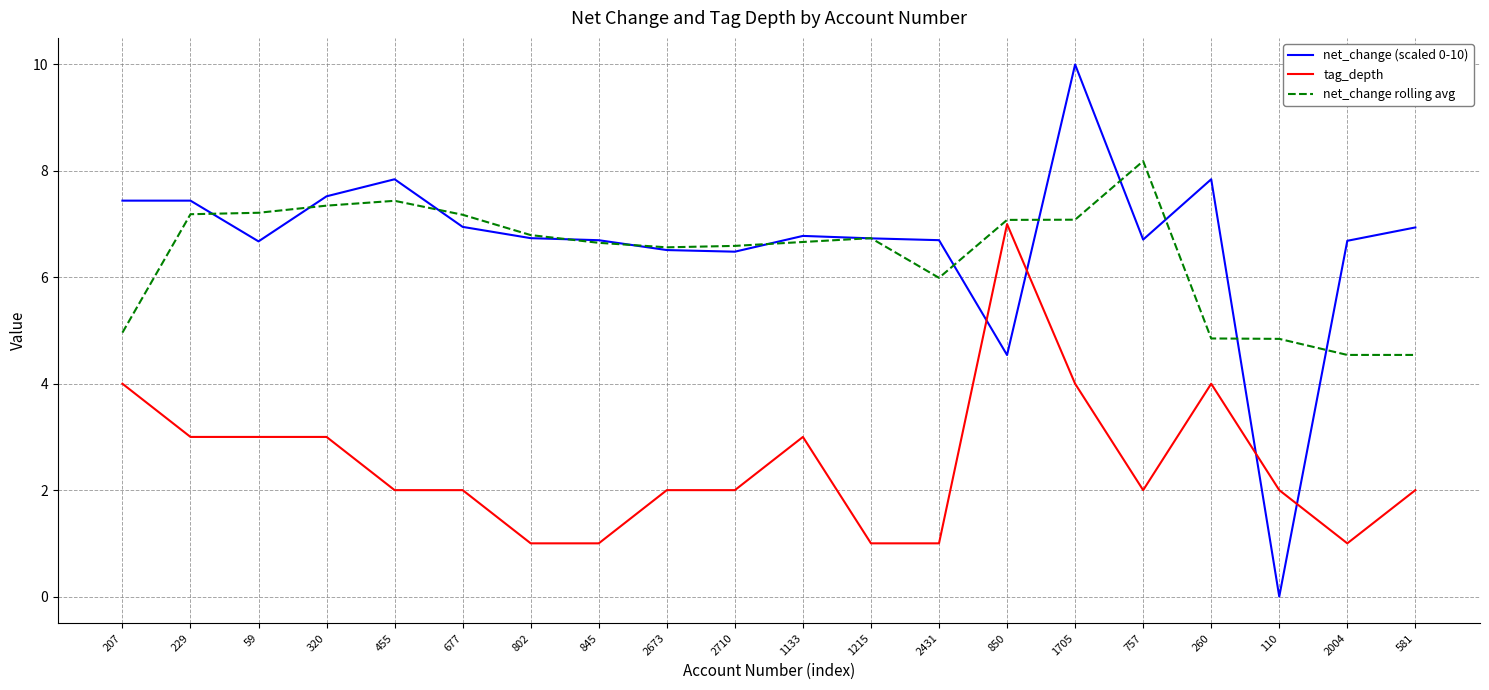

Which series changed the most between 845 and 757?

net_change rolling avg